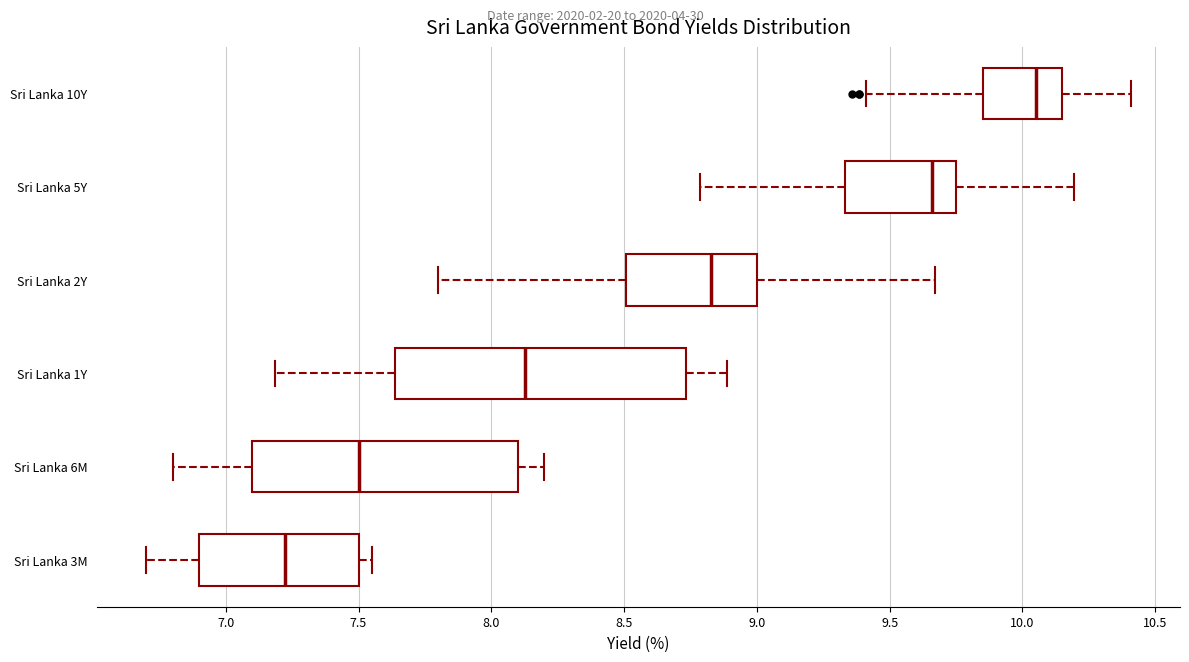

Where is the right edge of the box for Sri Lanka 6M on the x-axis? The values are not printed on the chart, so give them approximately, as read against the axis.

8.10